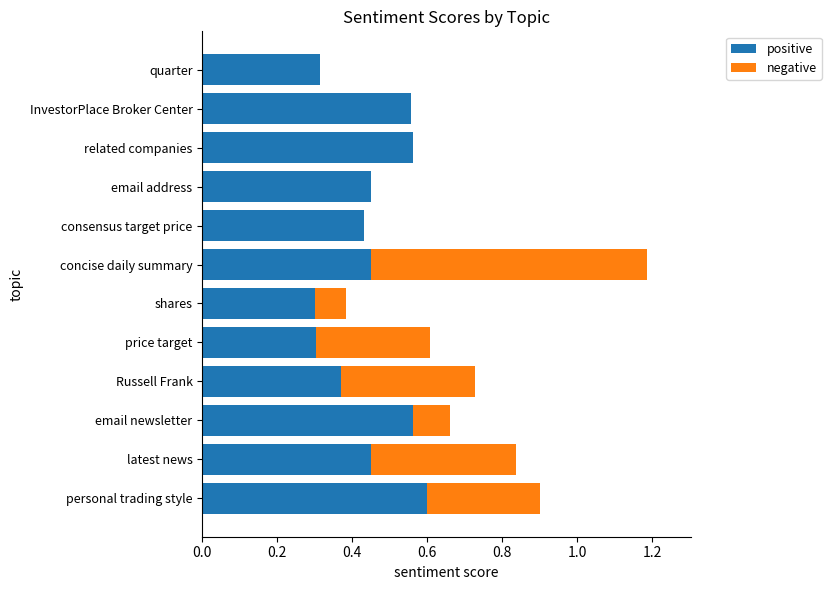

What are all the series names shown in the legend?

positive, negative